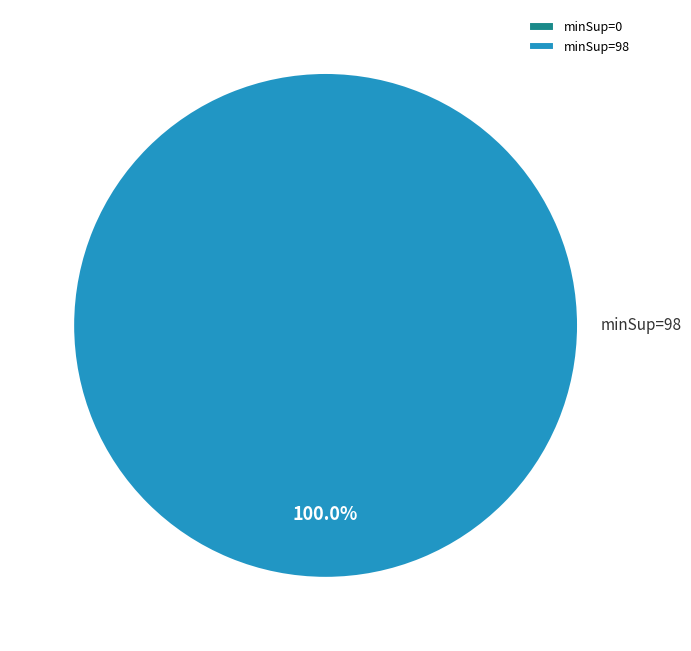

Rank the categories by value from highest to lowest.

minSup=98, minSup=0